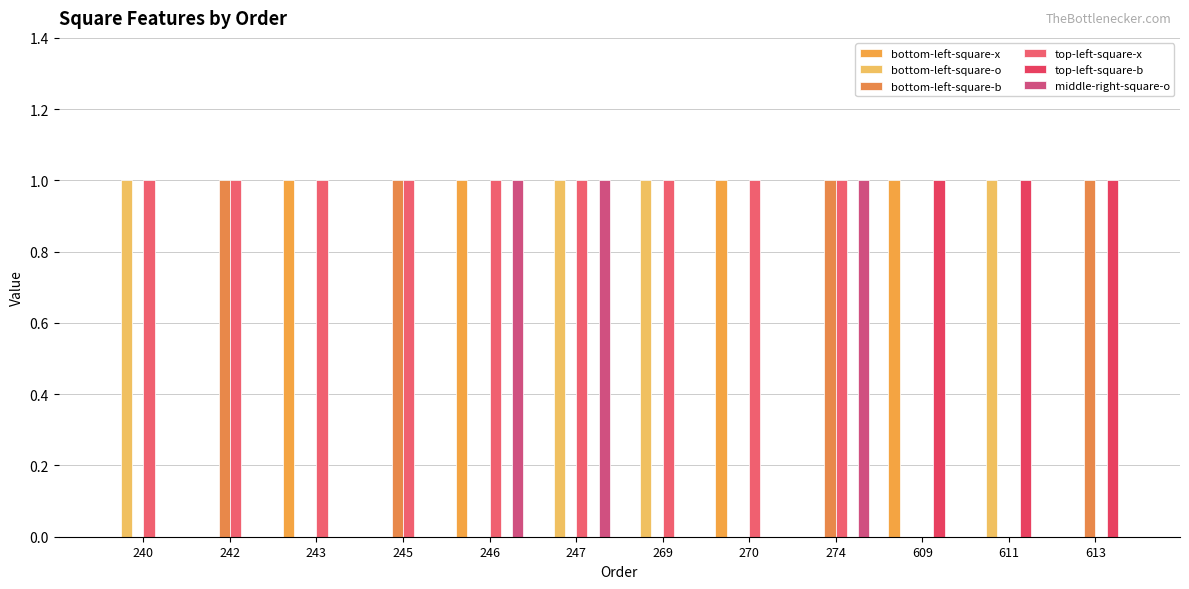

What are all the series names shown in the legend?

bottom-left-square-x, bottom-left-square-o, bottom-left-square-b, top-left-square-x, top-left-square-b, middle-right-square-o